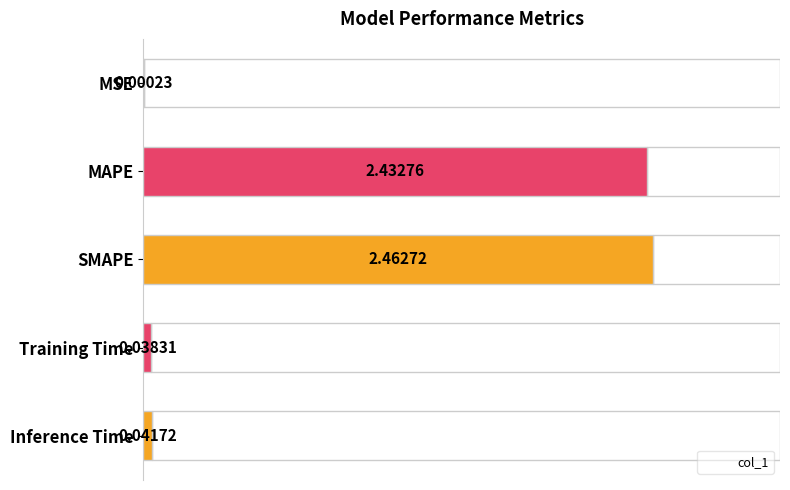

Reading left to right, extract all data points from this chart.

0.0	2.4	2.5	0.0	0.0